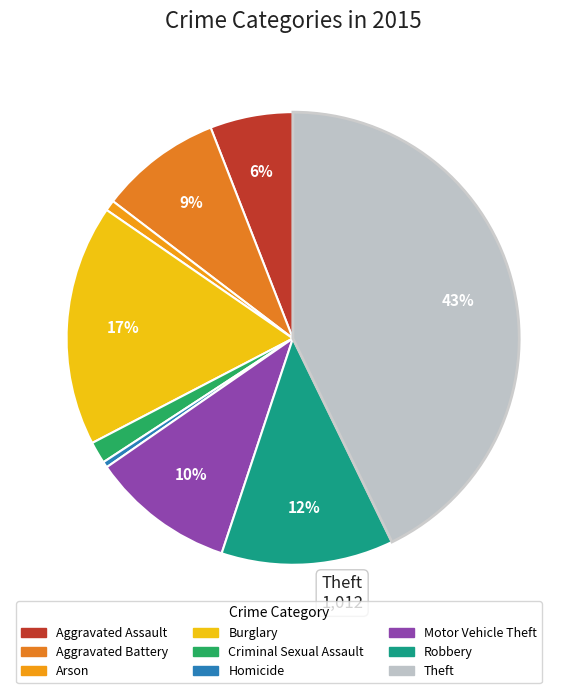

How much of the chart is everything except Criminal Sexual Assault?

98.4%